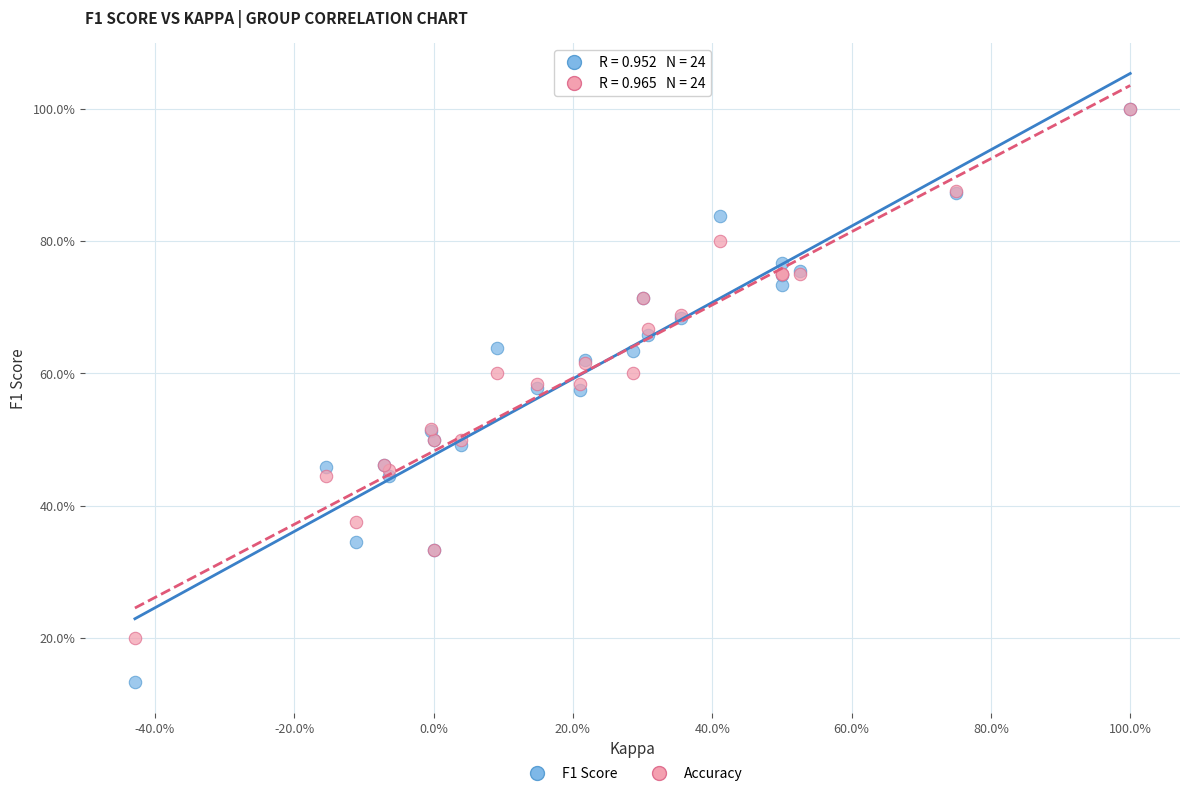

What are all the series names shown in the legend?

F1 Score, Accuracy